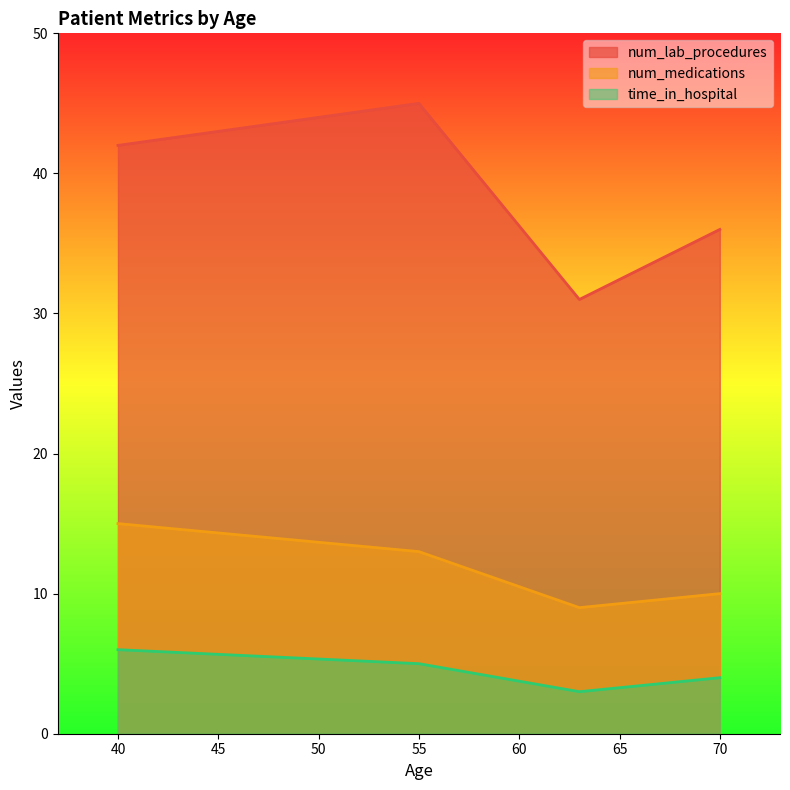

Which series changed the most between 55 and 63?

num_lab_procedures